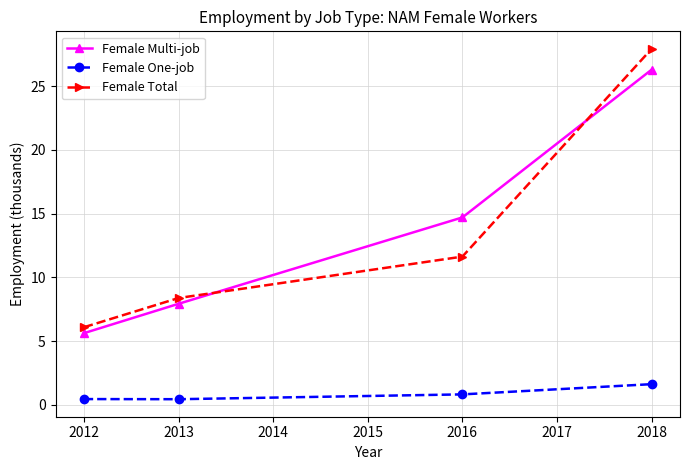

Rank the categories by Female Multi-job value from lowest to highest.

2012, 2013, 2016, 2018